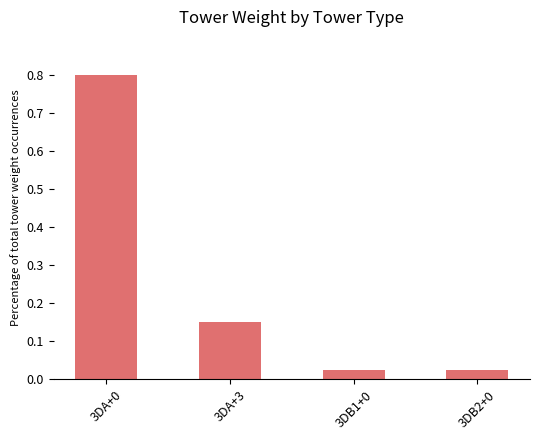

What is the sum of the values at 3DA+0 and 3DB1+0?

0.8